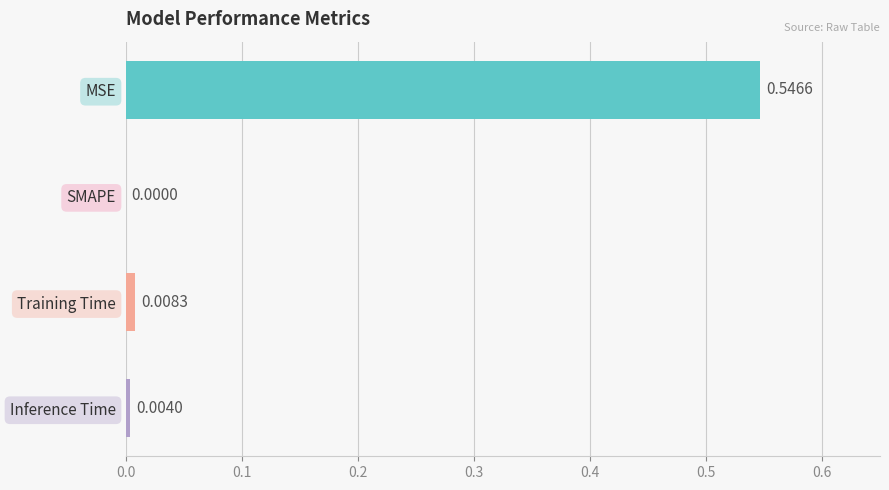

Are the bars grouped side by side (vs. stacked)?

No